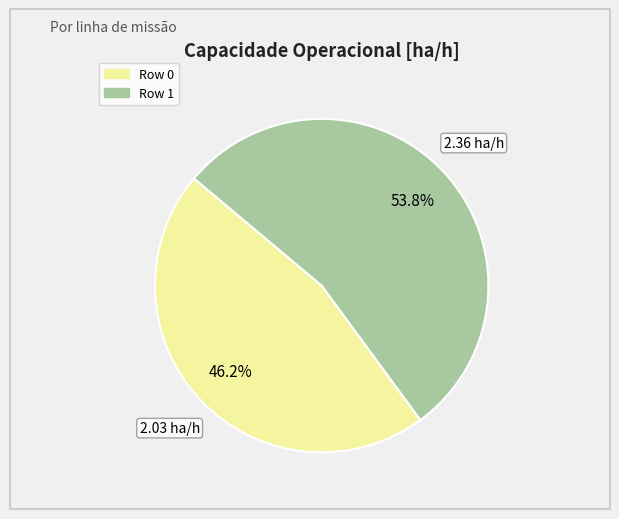

True or false: Row 1 accounts for 64% of the total.

False